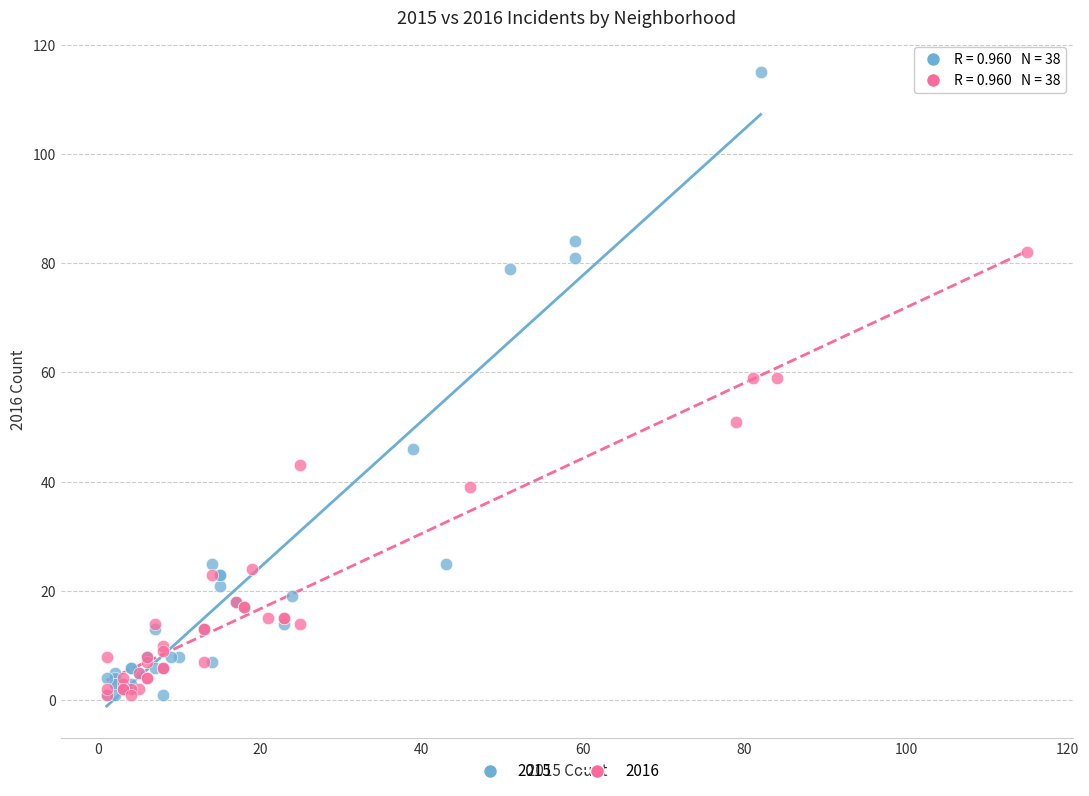

What are all the series names shown in the legend?

2015, 2016